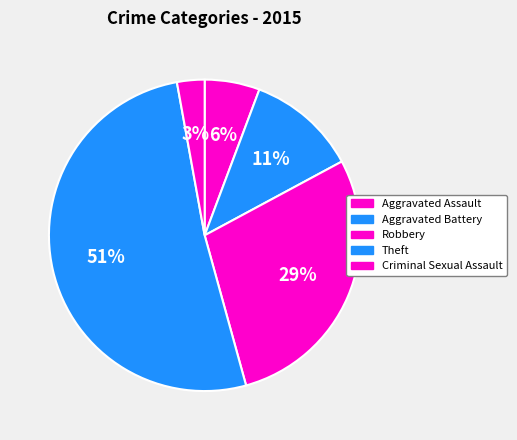

Is it true that Aggravated Battery is 1% of the pie?

False